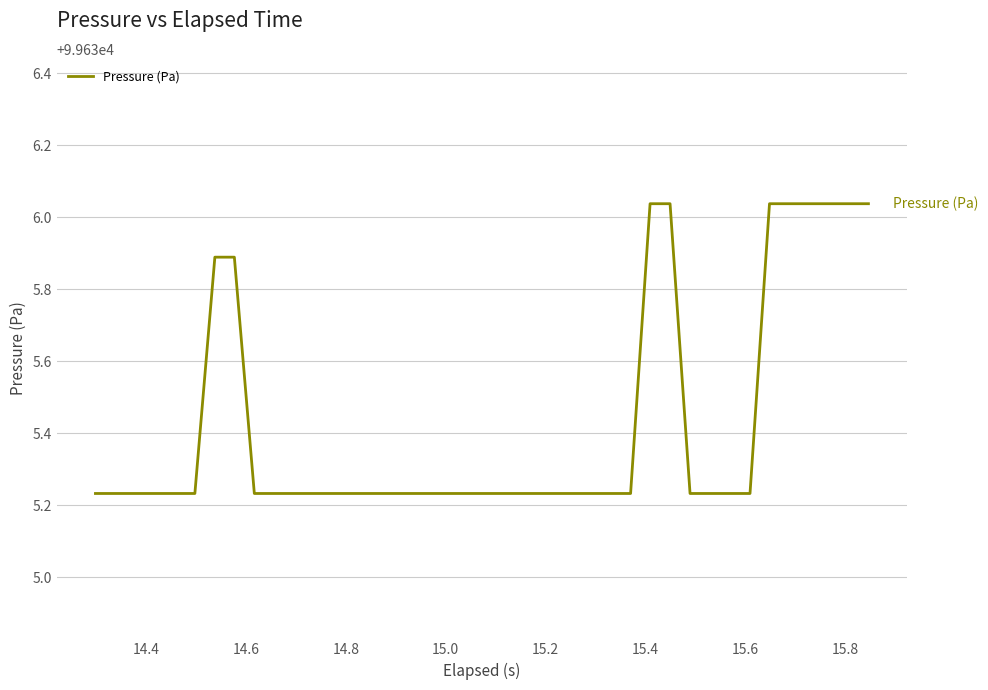

What is the difference between the maximum and minimum values?

0.8